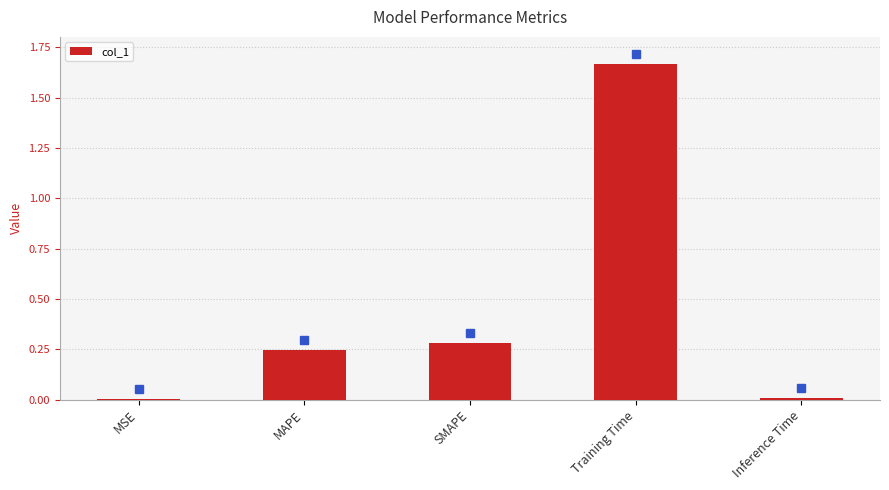

At which category does the chart reach its peak across all series?

Training Time